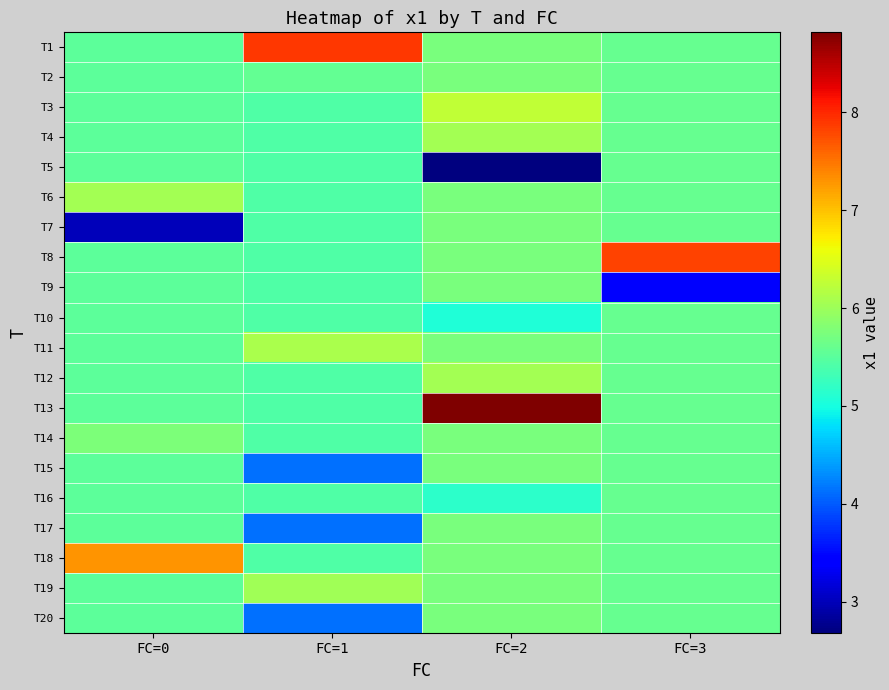

What is the difference between the highest and lowest values at FC=2?

6.1